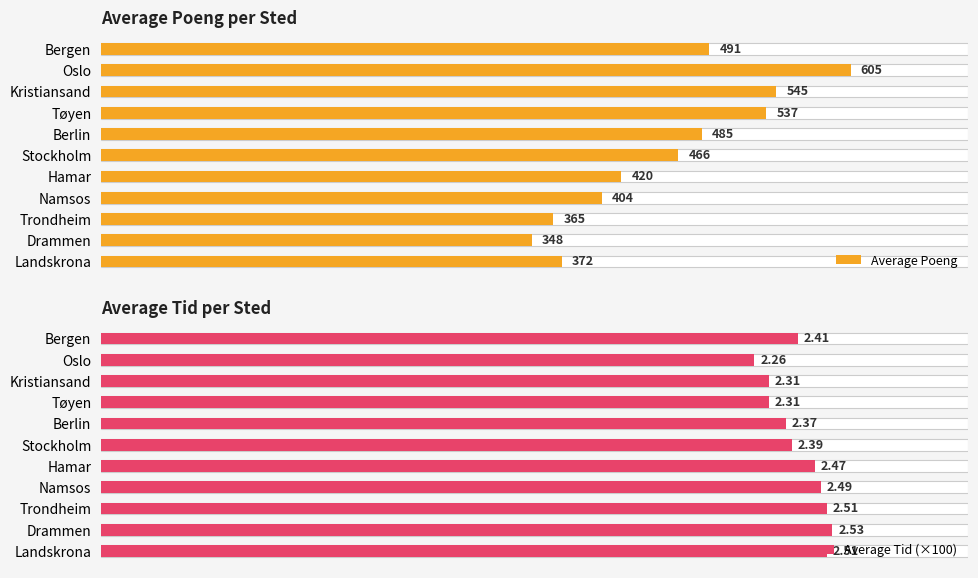

Read the Average Poeng value at Bergen.

491.0